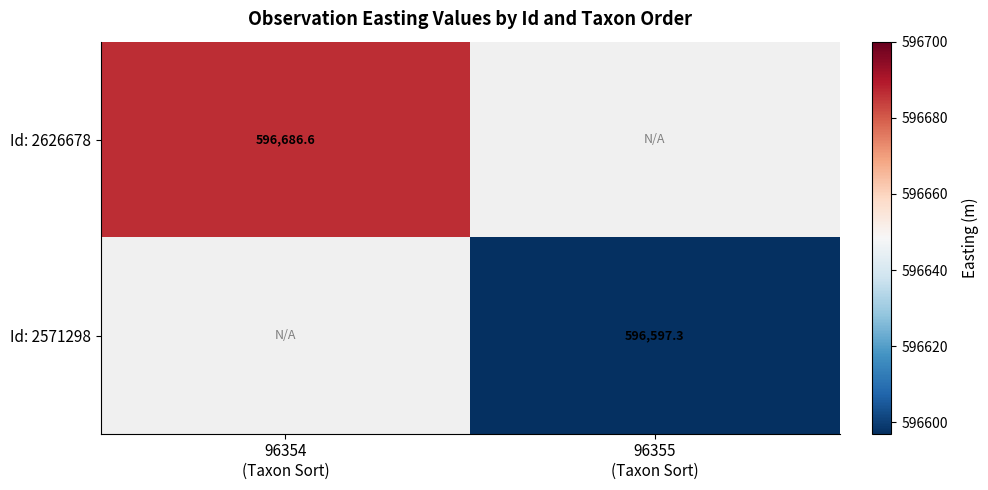

The value of Id: 2571298 at 96355 (Taxon Sort) is 272302.0. True or false?

False